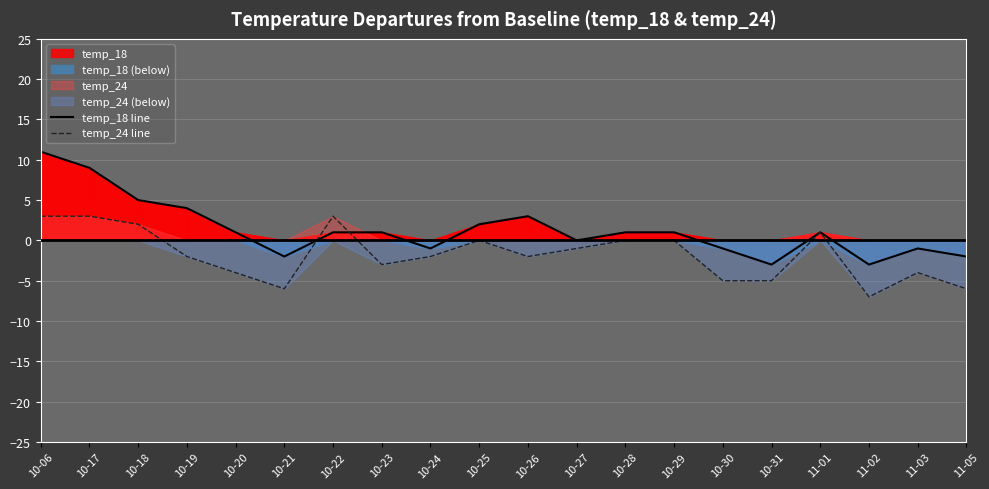

What is the value of the temp_24 line point at the 17th from the left?

1